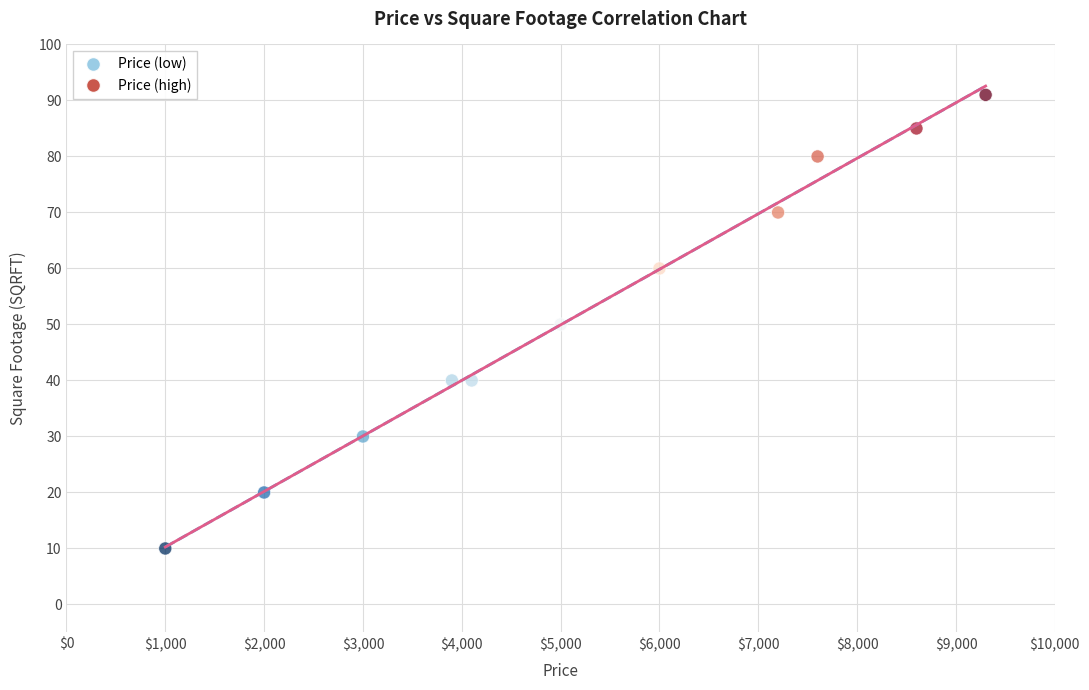

What is the average X value?

5245